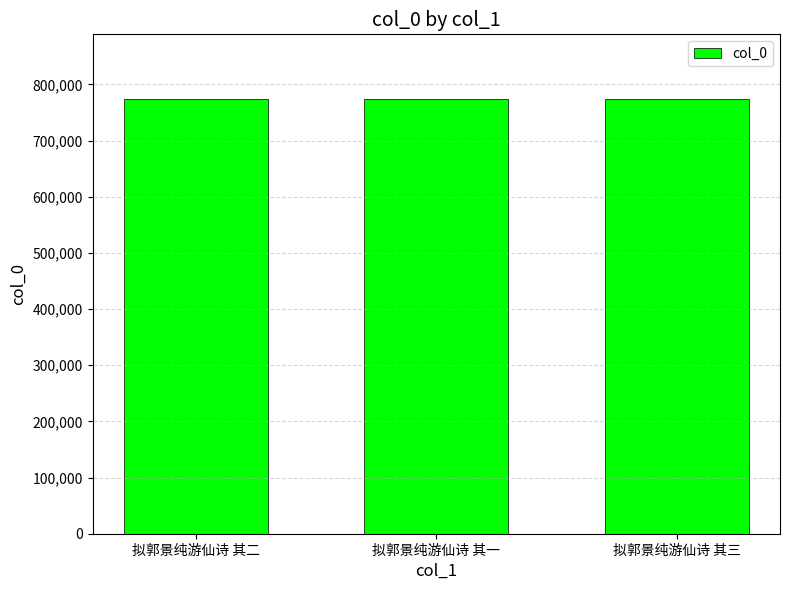

What is the label of the 2nd bar from the left?

拟郭景纯游仙诗 其一